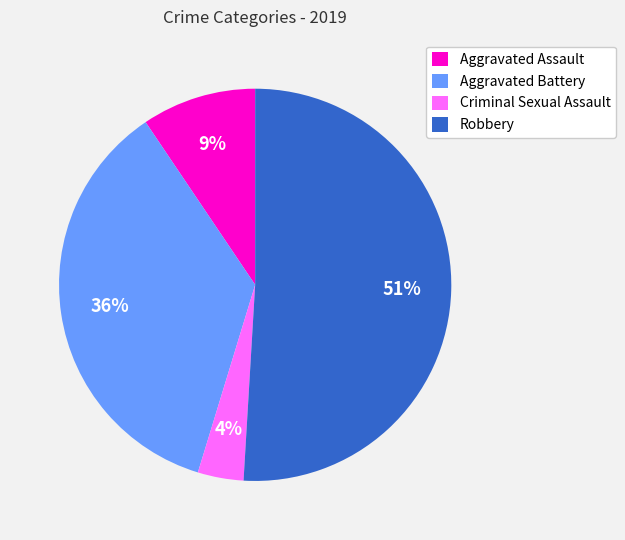

Count the number of slices in the pie.

4